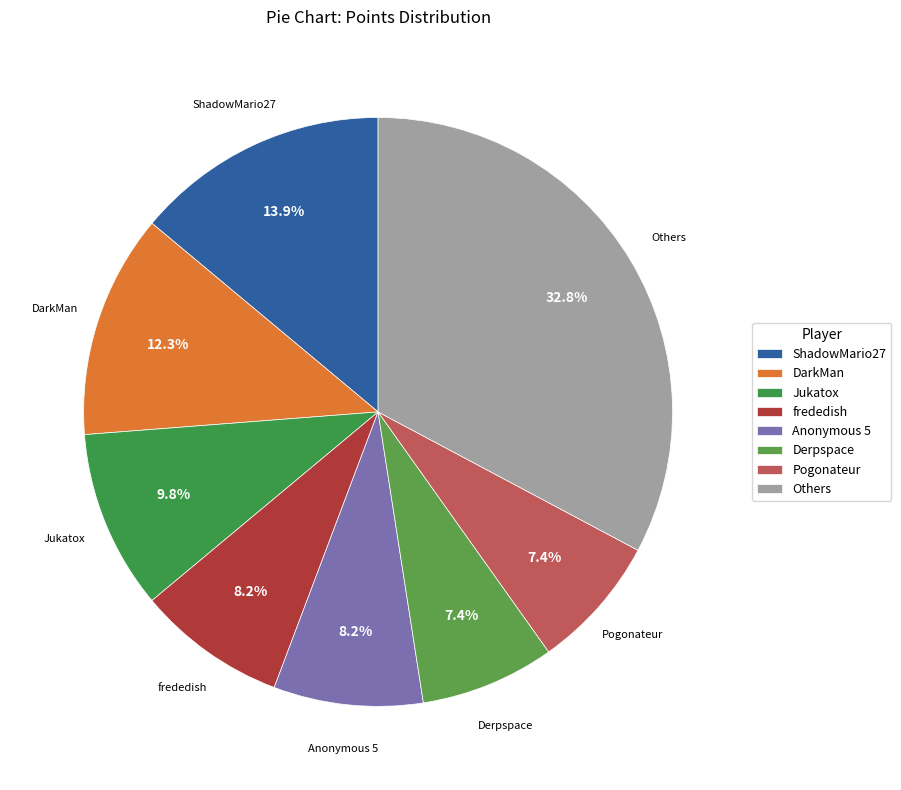

Does ShadowMario27 represent more than half of the total?

No